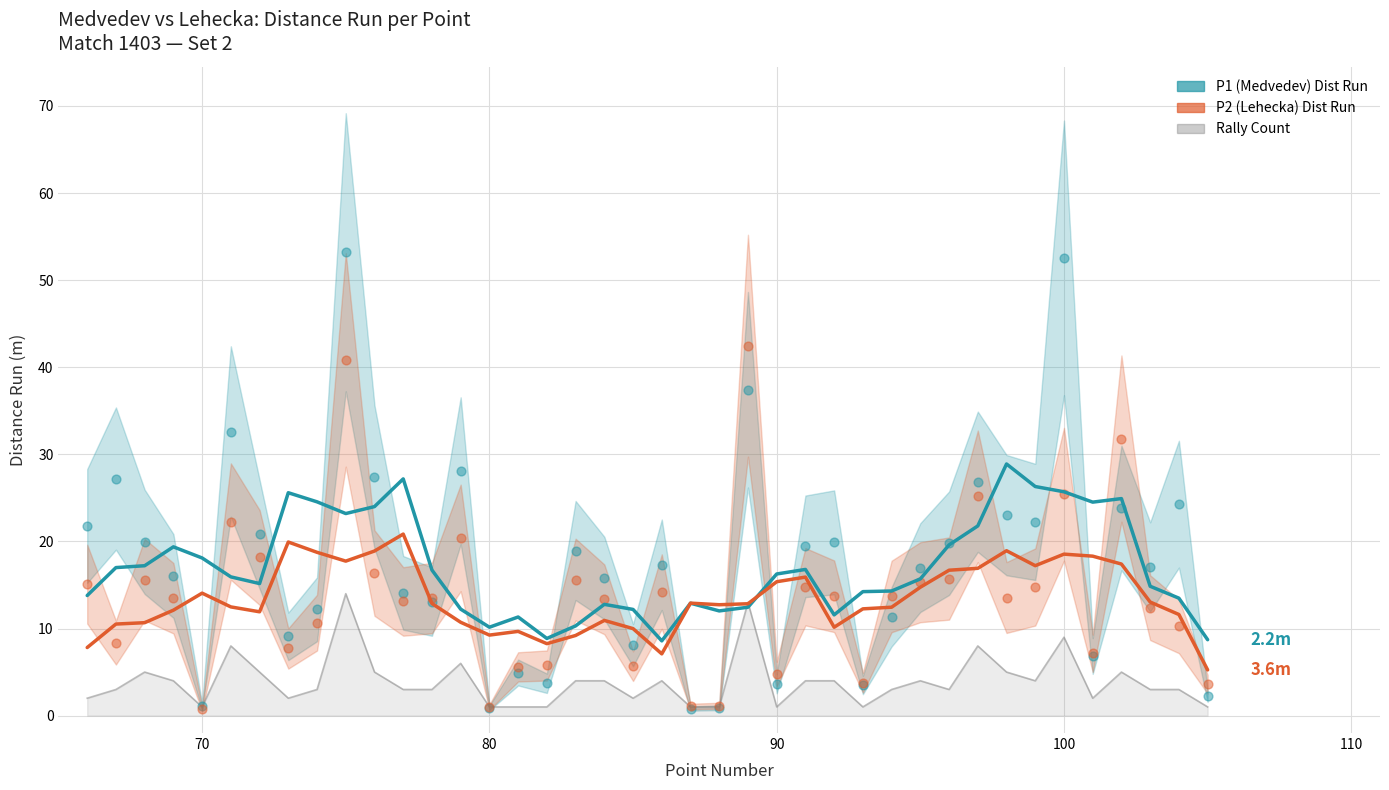

Which series reaches the maximum Y coordinate?

P1 Distance Run (smoothed)